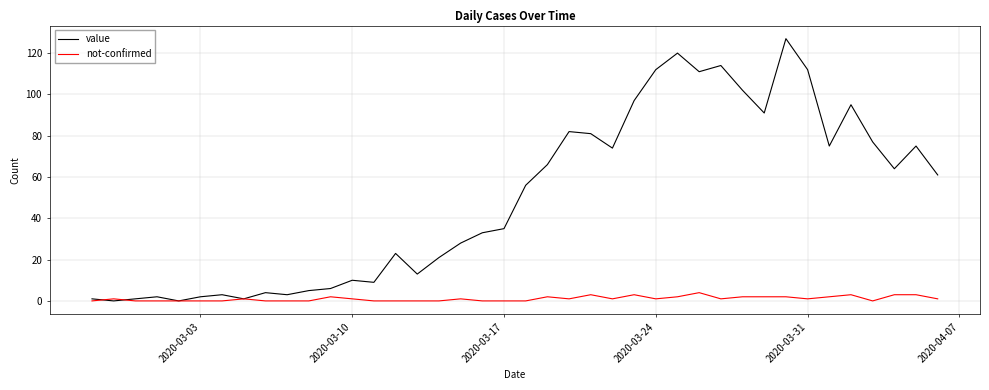

Which series has the widest spread of values?

value